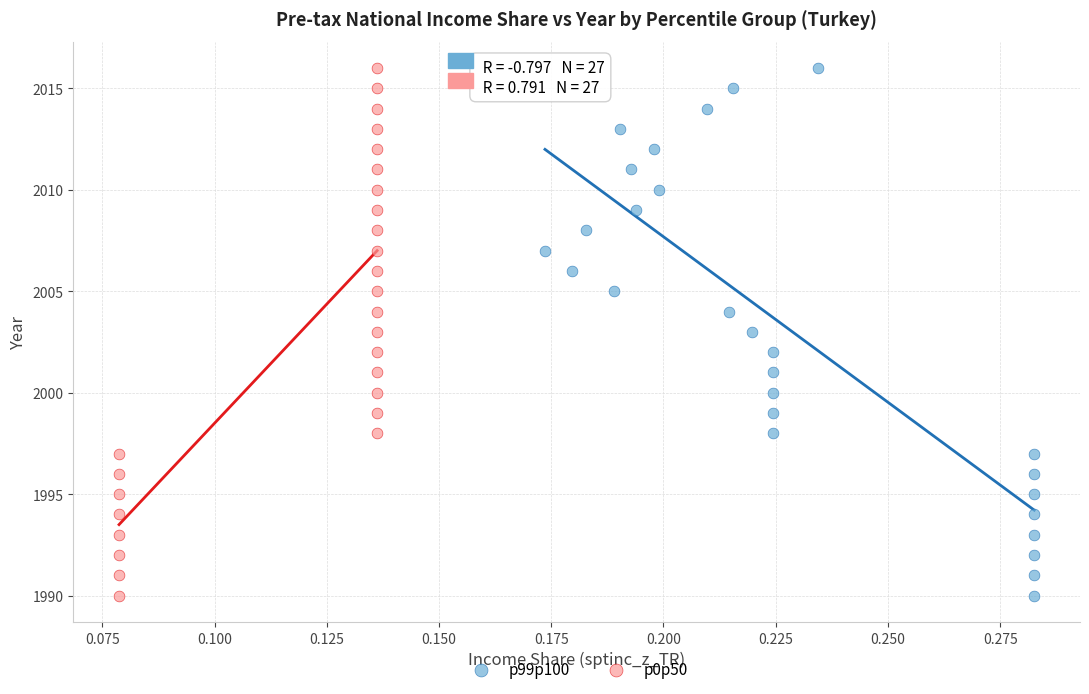

What are all the series names shown in the legend?

p99p100, p0p50